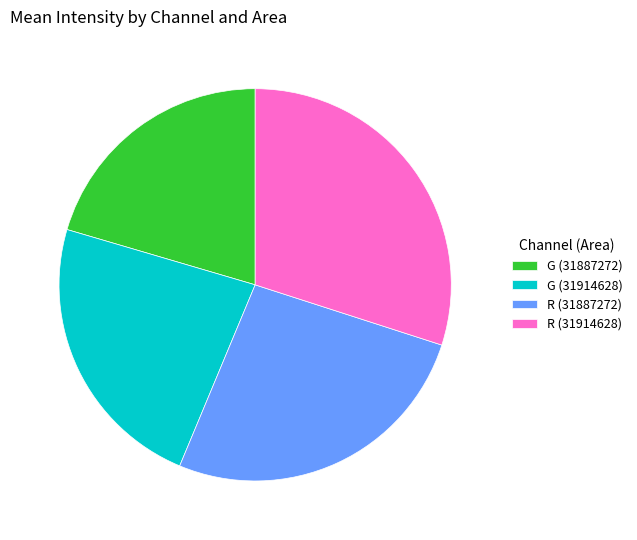

Count the number of slices in the pie.

4